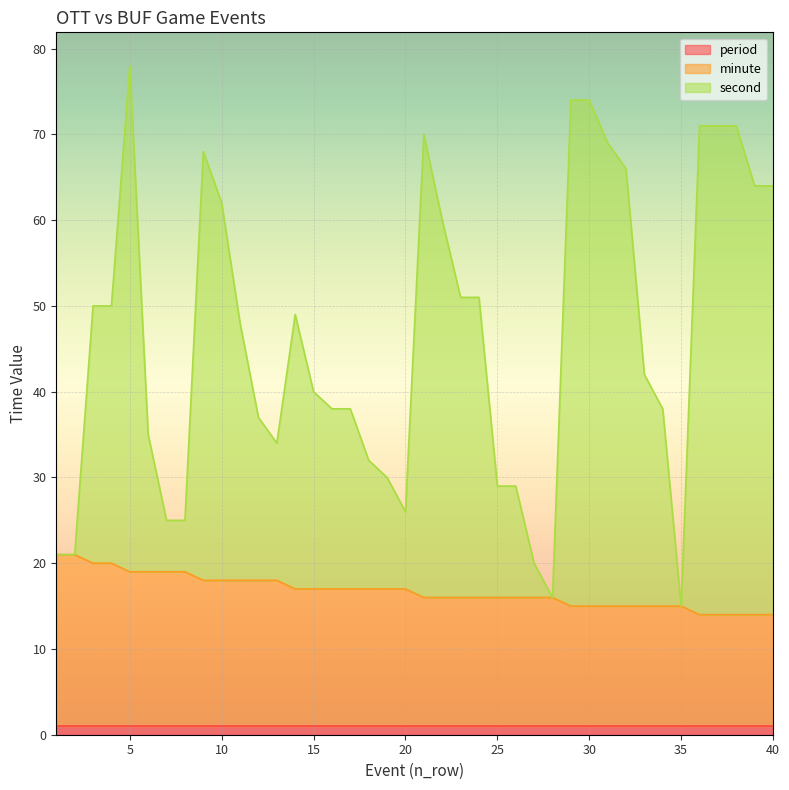

What are all the series names shown in the legend?

period, minute, second